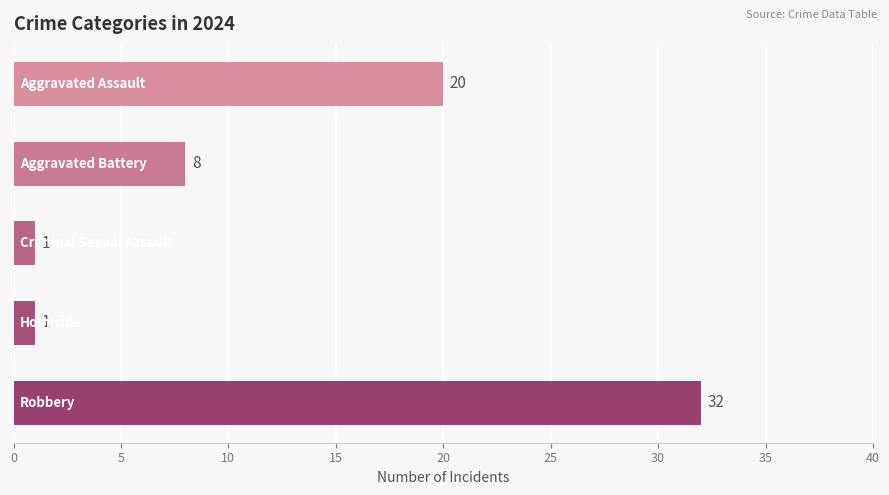

What is the value of the 1st bar from the top?

20